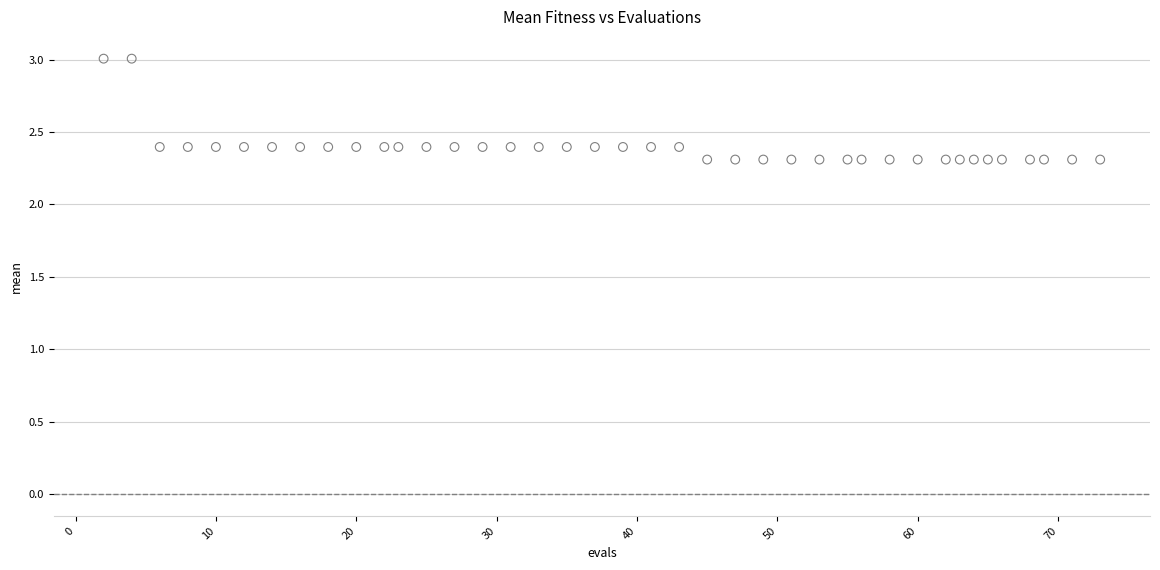

What is the range of Y values (max minus min)?

0.7